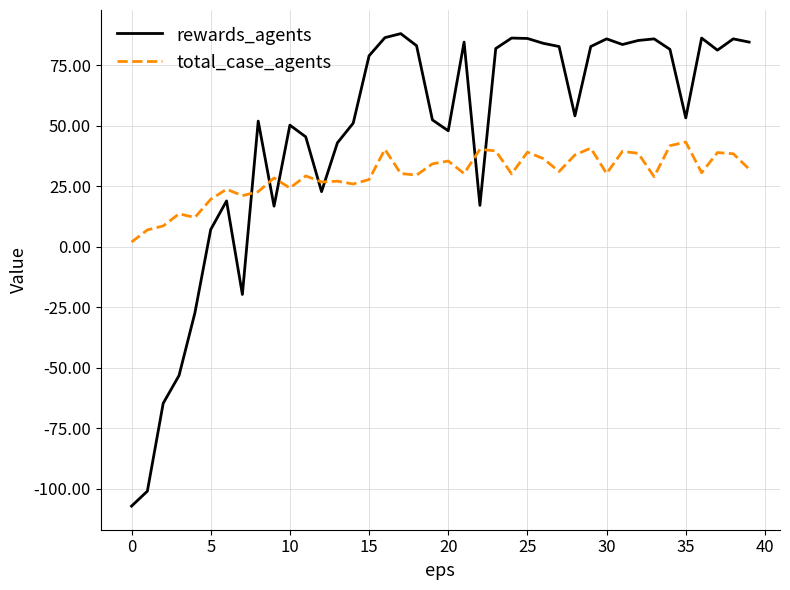

List the series in order of their peak value, highest first.

rewards_agents, total_case_agents